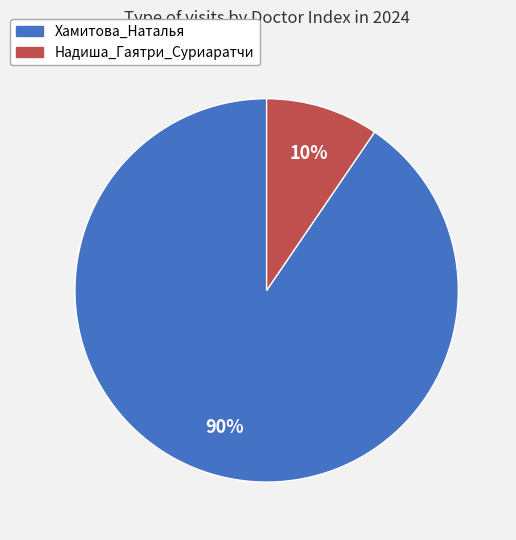

Is there any slice that represents more than half of the pie?

Yes